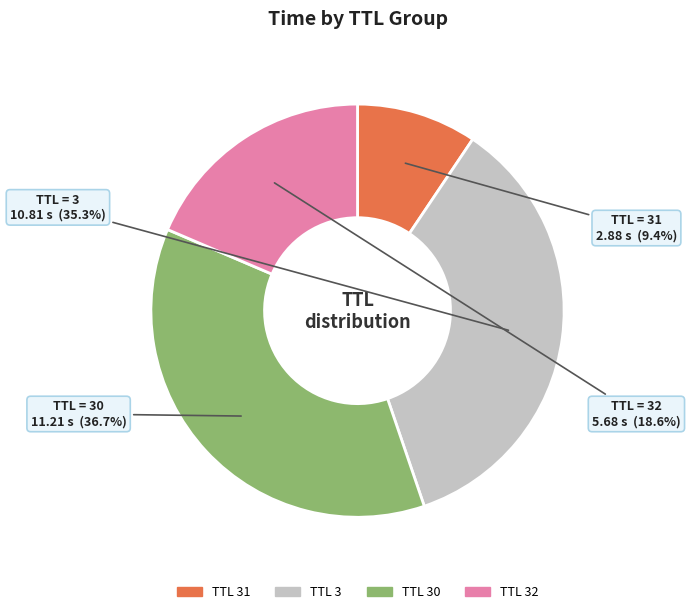

Is there a majority slice in this chart?

No